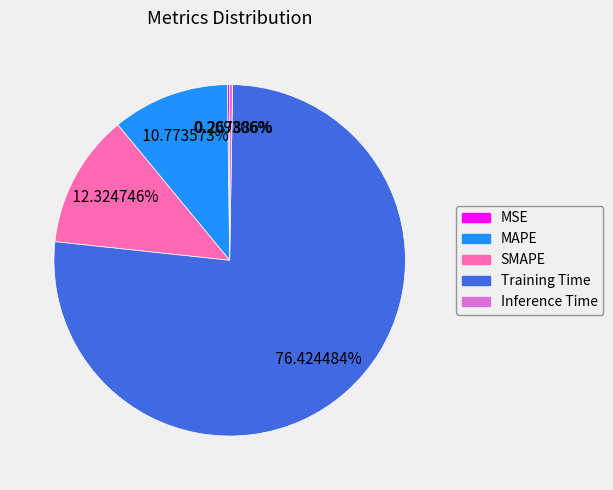

True or false: SMAPE accounts for 12% of the total.

True